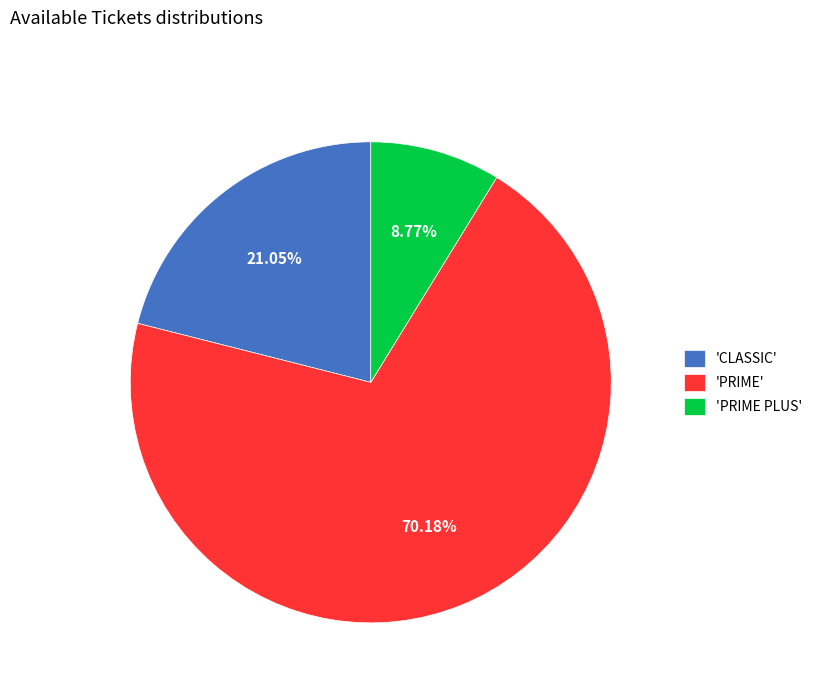

Rank the categories by value from highest to lowest.

'PRIME', 'CLASSIC', 'PRIME PLUS'